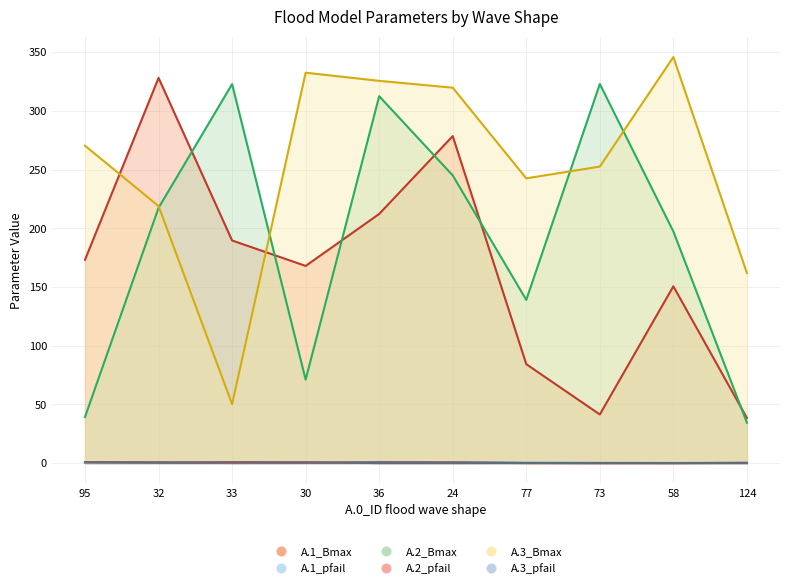

Between 30 and 32, which is larger?

32